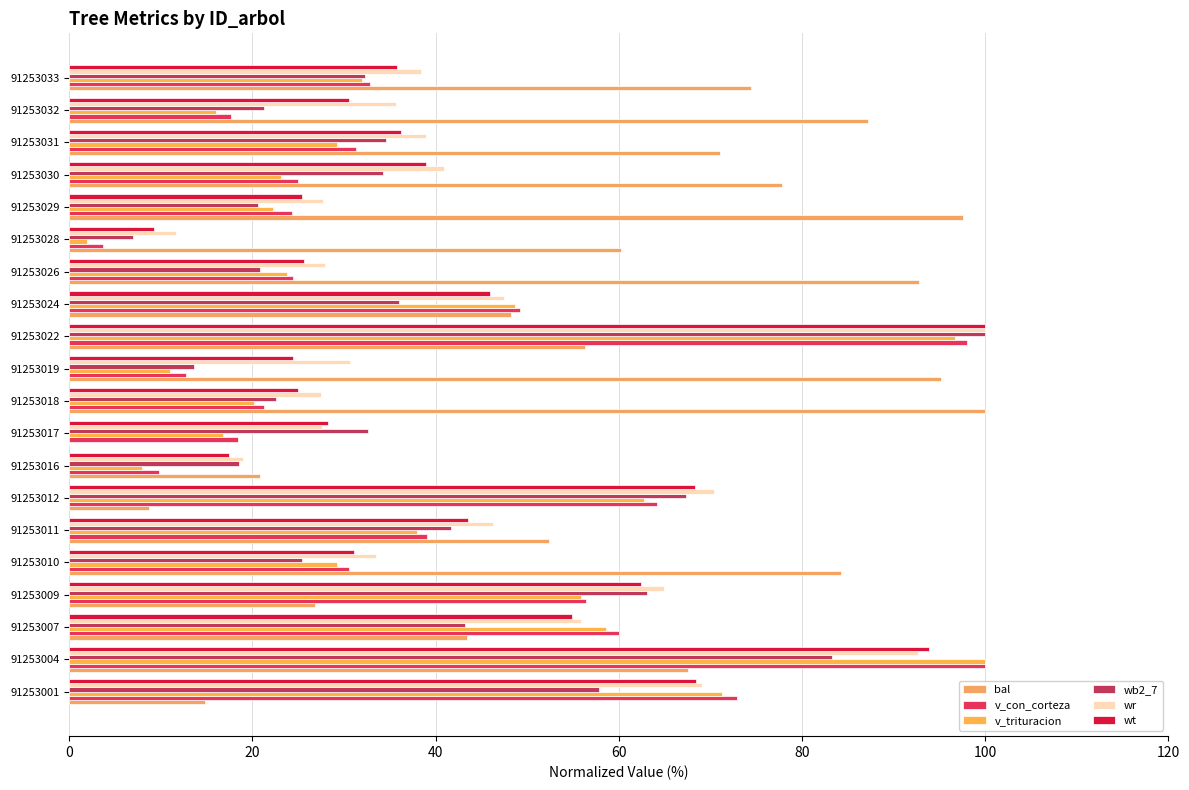

How many data points does each series have?

20